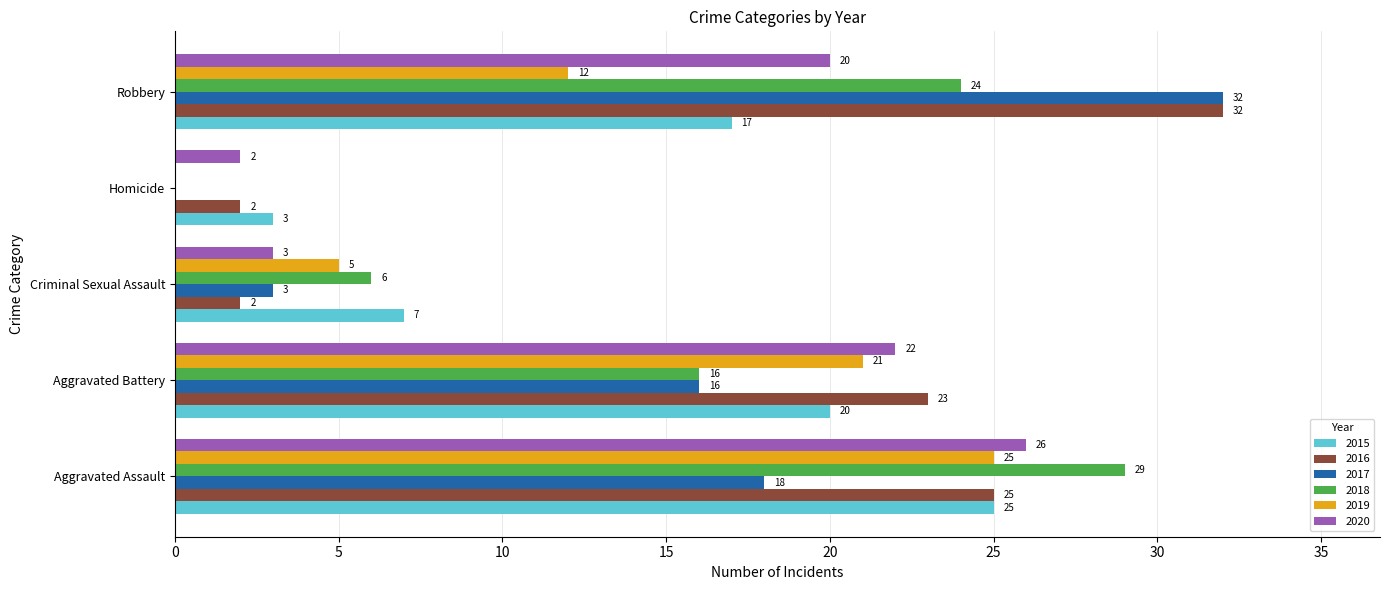

At which category is the sum across all series the highest?

Aggravated Assault